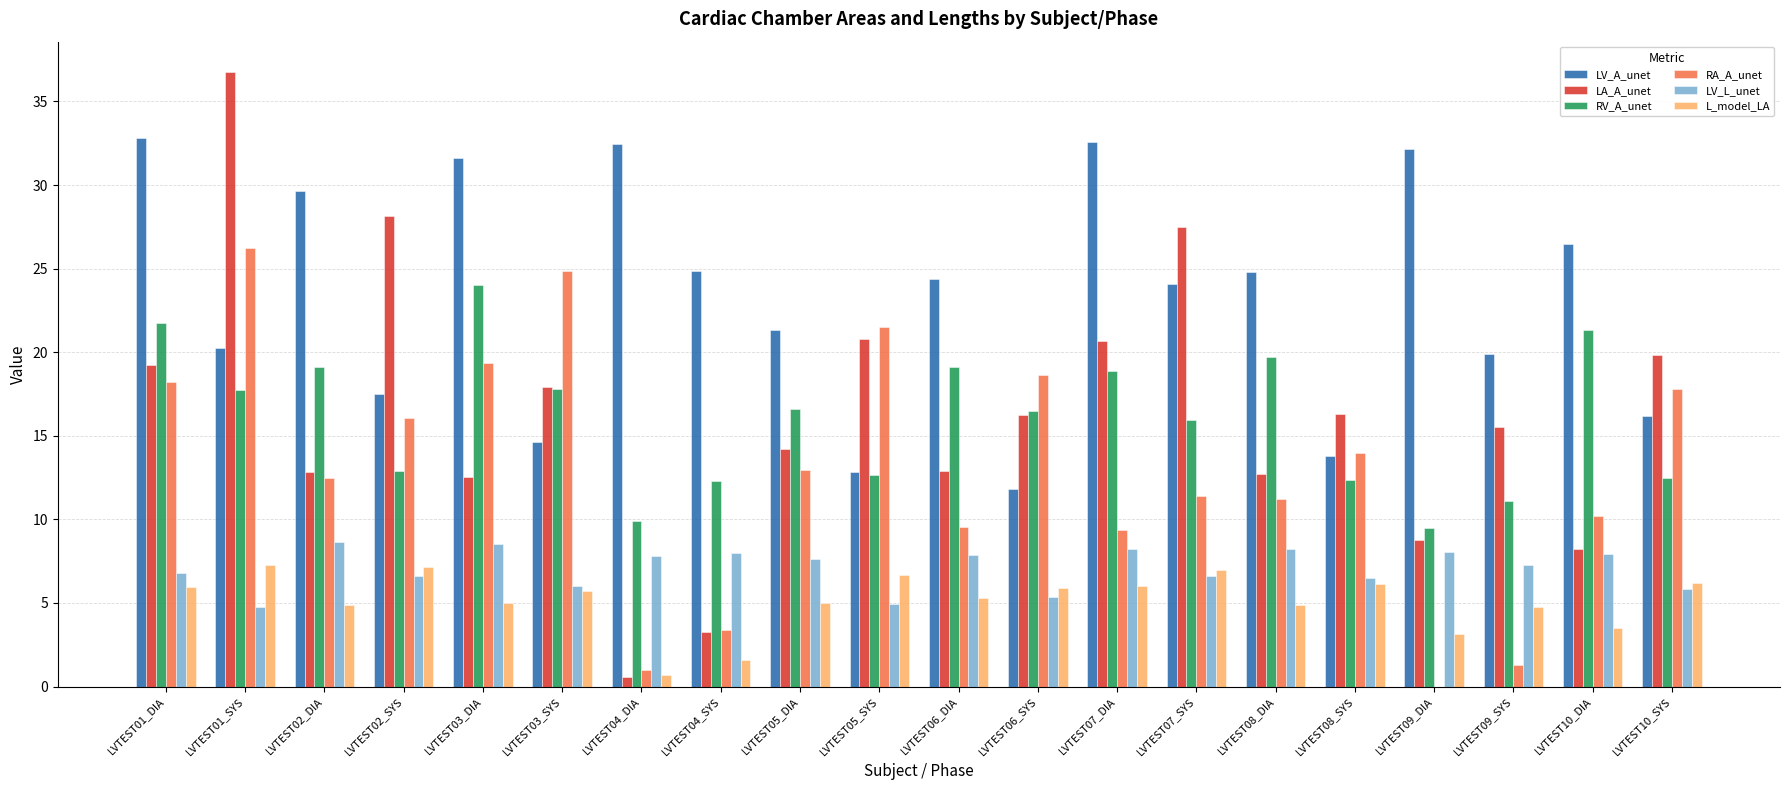

What is the sum of all LV_A_unet values?

464.1